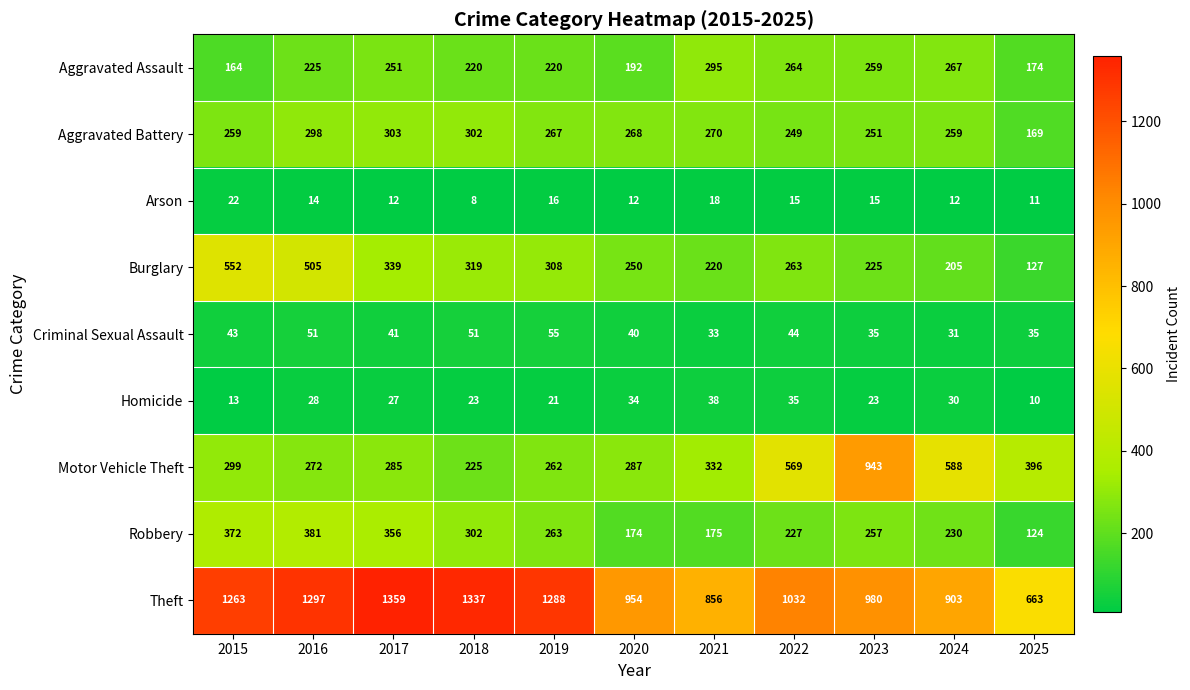

Where is Robbery nearest to the value 252?

2023